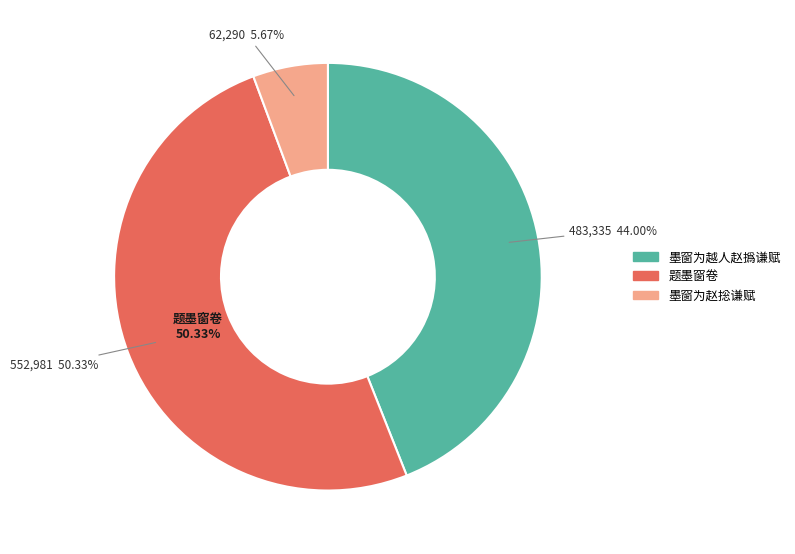

How many slices are in this pie chart?

3